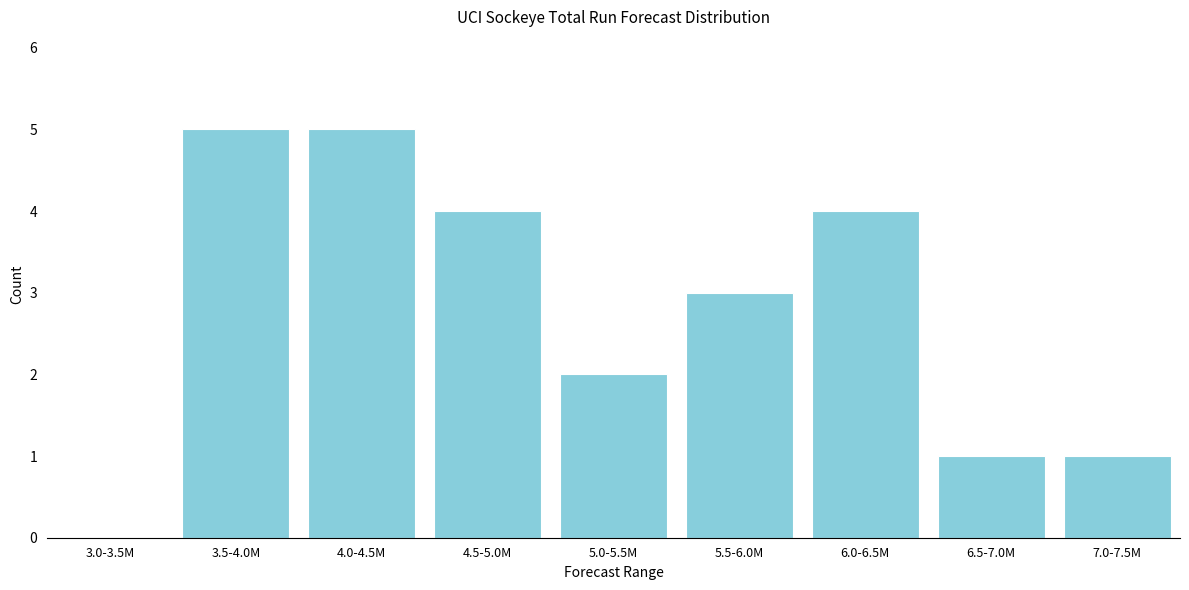

Reading right to left, extract all data points from this chart.

7.0-7.5M=1	6.5-7.0M=1	6.0-6.5M=4	5.5-6.0M=3	5.0-5.5M=2	4.5-5.0M=4	4.0-4.5M=5	3.5-4.0M=5	3.0-3.5M=0